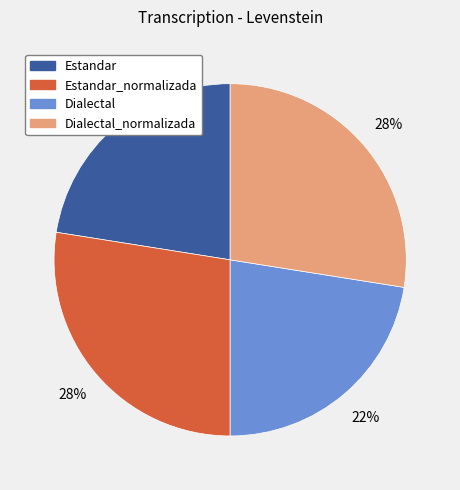

To the nearest percent, what is the combined percentage of Dialectal and Estandar_normalizada?

50%